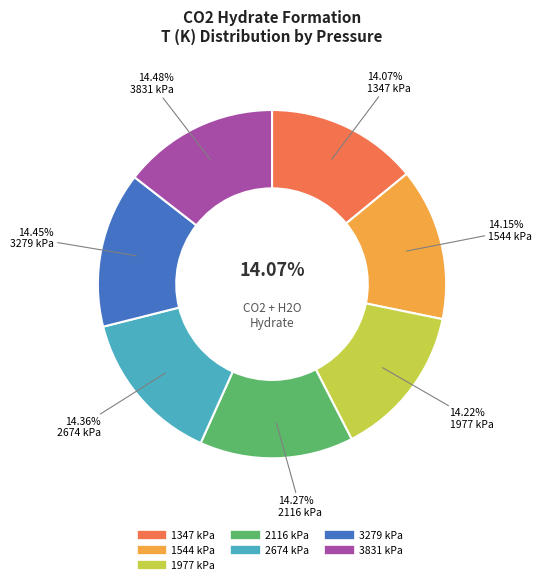

Approximately how many times larger is the value at 2116 kPa compared to 3831 kPa?

1.0